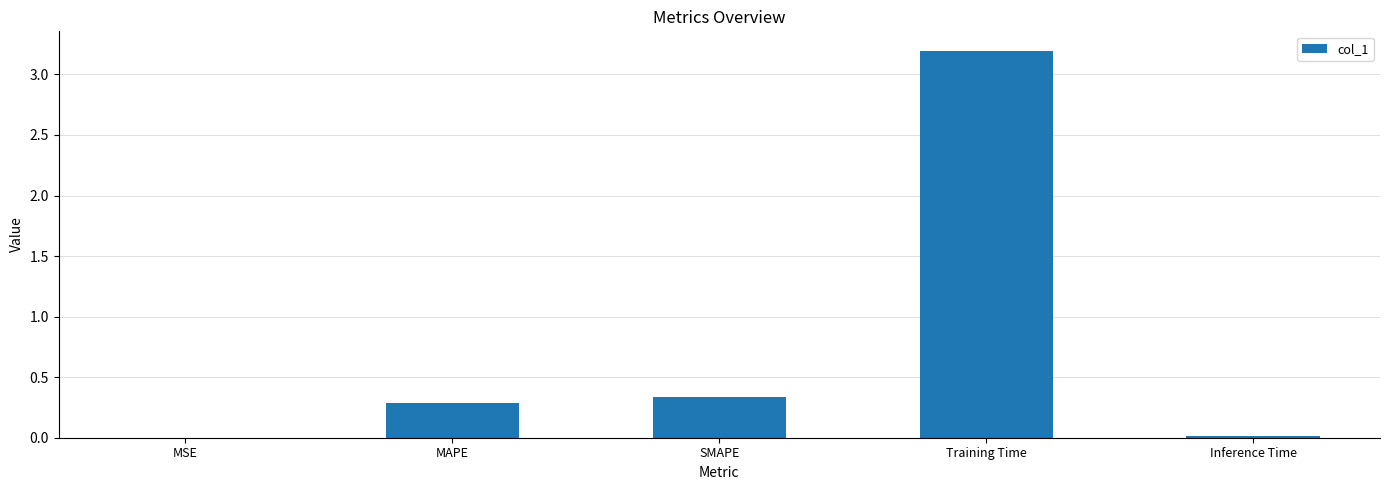

The chart shows a value of 3.2 at Training Time. True or false?

True